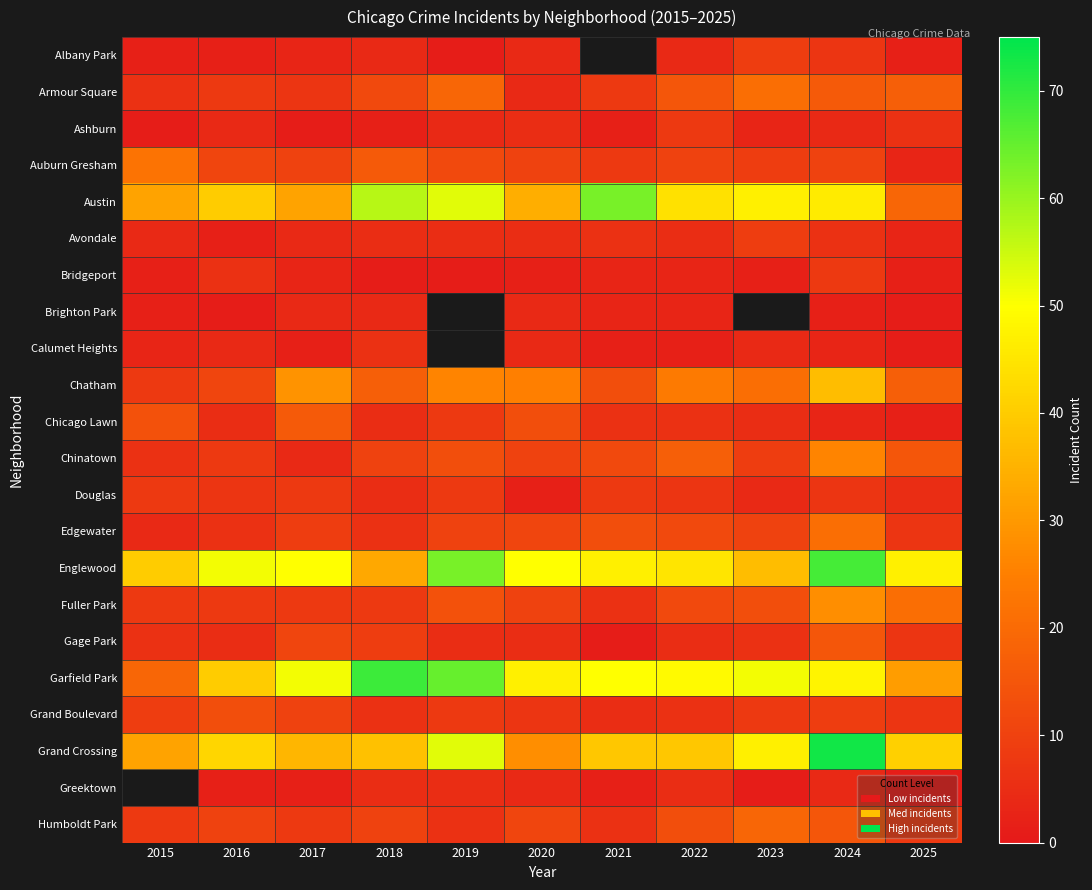

Rank the categories by Fuller Park value from lowest to highest.

2021, 2015, 2016, 2017, 2018, 2020, 2022, 2023, 2019, 2025, 2024